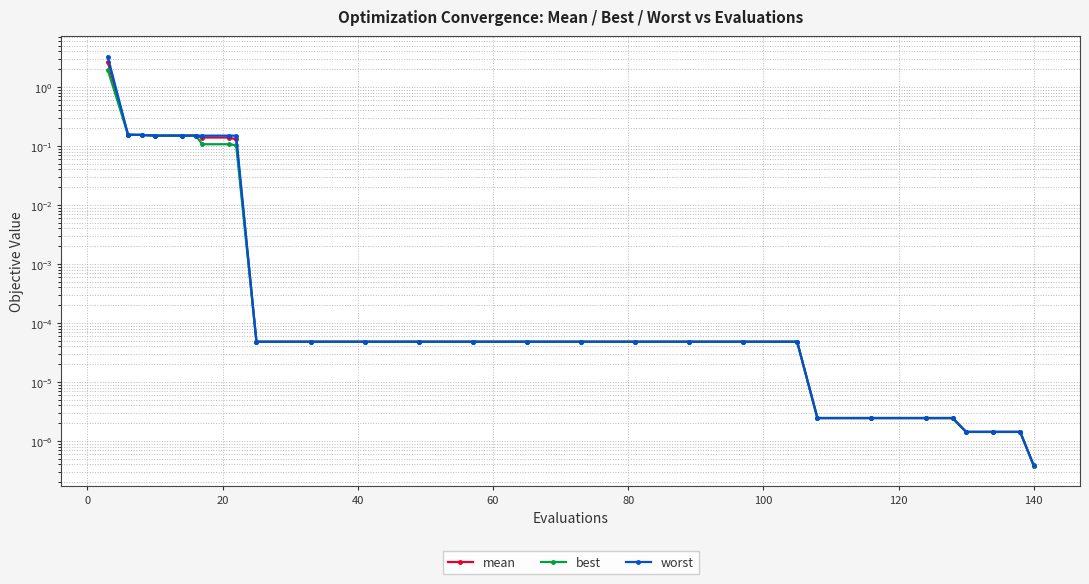

Does the chart have visible grid lines?

Yes